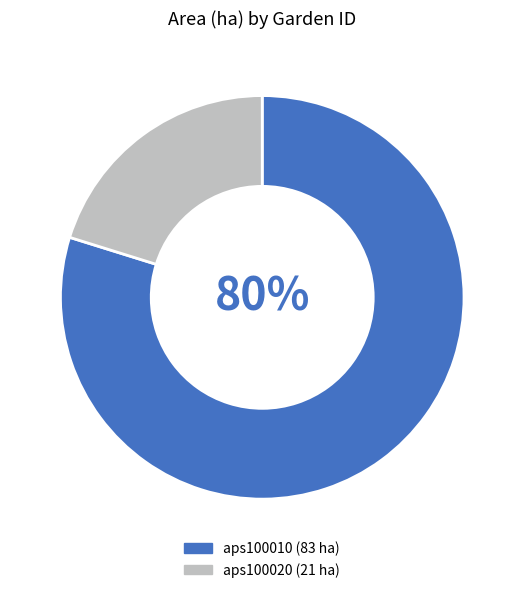

True or false: aps100020 accounts for 32% of the total.

False